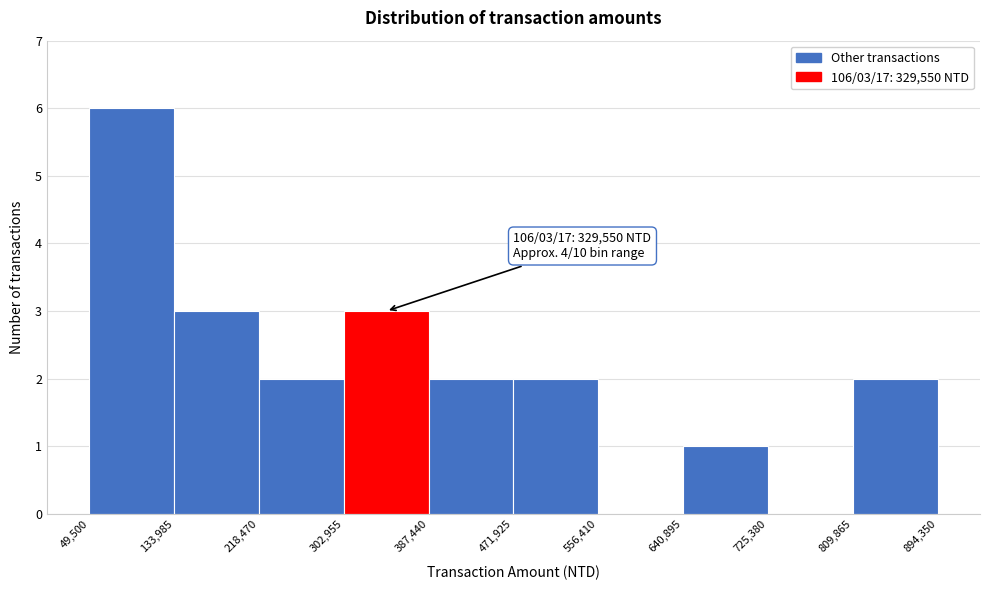

Which range on the x-axis has the tallest bar?

49,500 to 133,985